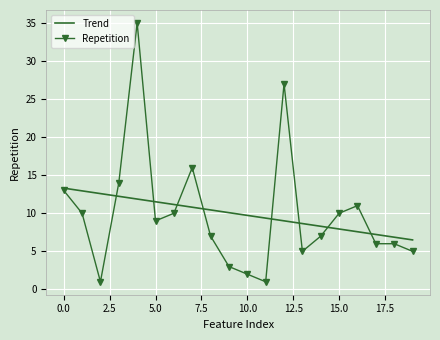

After their last crossing, which series has the higher values: Trend or Repetition?

Trend